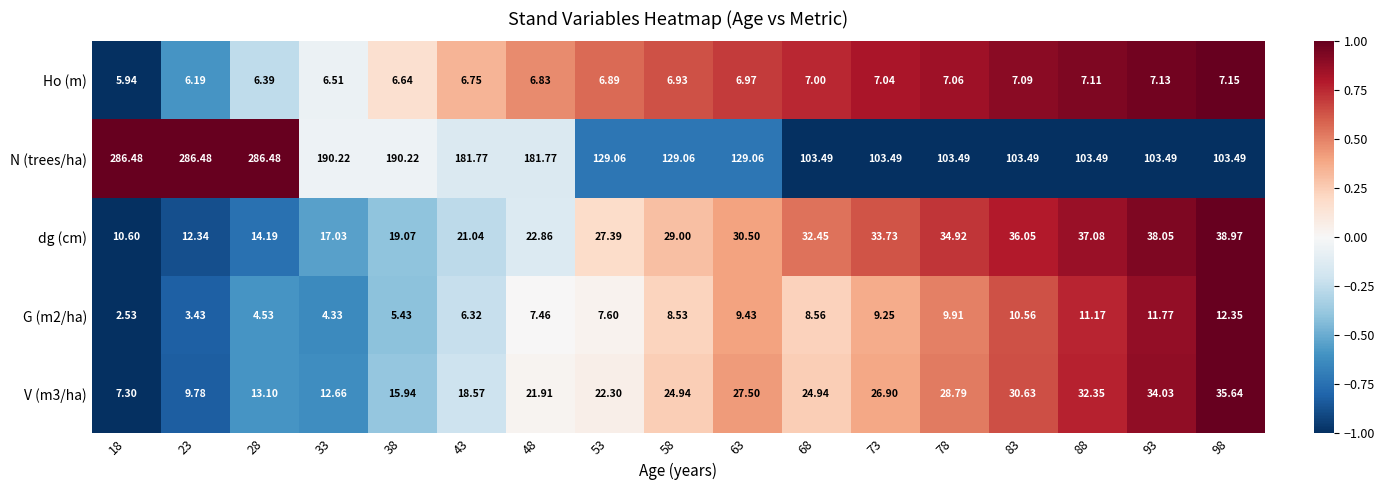

Is the value of N (trees/ha) at 68 greater than the value of dg (cm) at 43?

Yes